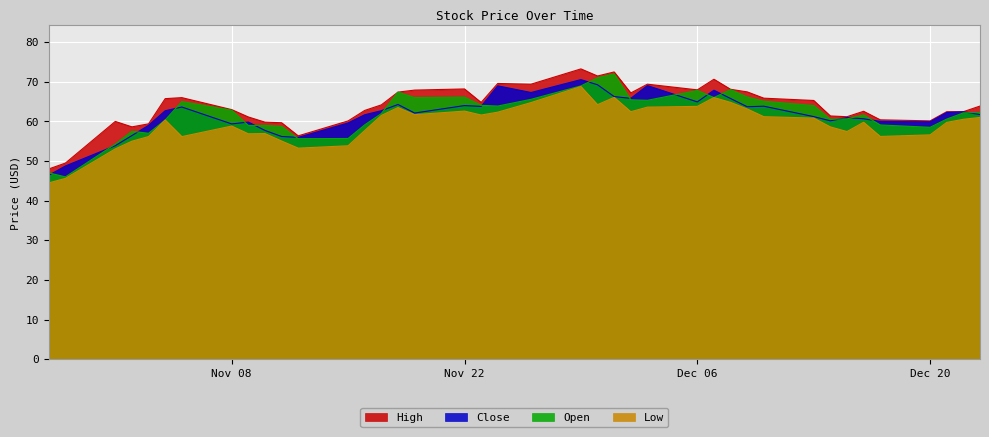

Reading right to left, what are all the values shown in this chart?

High: 63.9	62.5	62.5	60.1	60.4	62.5	61.2	61.4	65.3	65.9	67.5	68.1	70.6	68.0	69.4	67.2	72.5	71.5	73.2	69.4	69.6	64.8	68.2	67.9	67.4	64.2	62.8	60.1	56.4	59.7	59.8	61.1	63.0	66.0	65.7	59.4	58.6	60.0	49.5	48.0
Close: 61.7	62.4	62.2	59.9	60.0	60.7	61.0	60.1	61.2	63.8	63.7	65.8	67.9	64.9	69.0	65.8	66.3	69.2	70.5	67.3	69.0	63.8	64.0	62.1	64.3	62.7	61.7	59.6	56.0	56.2	57.7	59.8	59.4	63.6	62.7	59.0	56.4	53.9	48.7	46.4
Low: 61.0	60.5	59.8	56.6	56.2	59.8	57.4	58.6	60.8	61.2	63.1	64.8	66.0	63.8	63.6	62.4	66.1	64.2	68.8	64.8	62.3	61.6	62.6	61.7	63.5	61.5	57.7	53.9	53.2	55.0	56.9	56.9	58.8	56.2	60.4	56.2	55.0	53.1	45.6	44.5
Open: 62.3	62.1	60.6	58.5	59.1	61.6	60.6	60.5	64.0	65.1	66.2	68.0	66.0	67.8	65.3	65.5	72.0	71.0	69.0	65.6	63.9	64.1	66.1	66.0	67.4	62.0	59.1	55.7	55.6	58.7	59.0	59.0	62.8	65.0	60.4	57.0	57.5	54.3	46.0	47.0